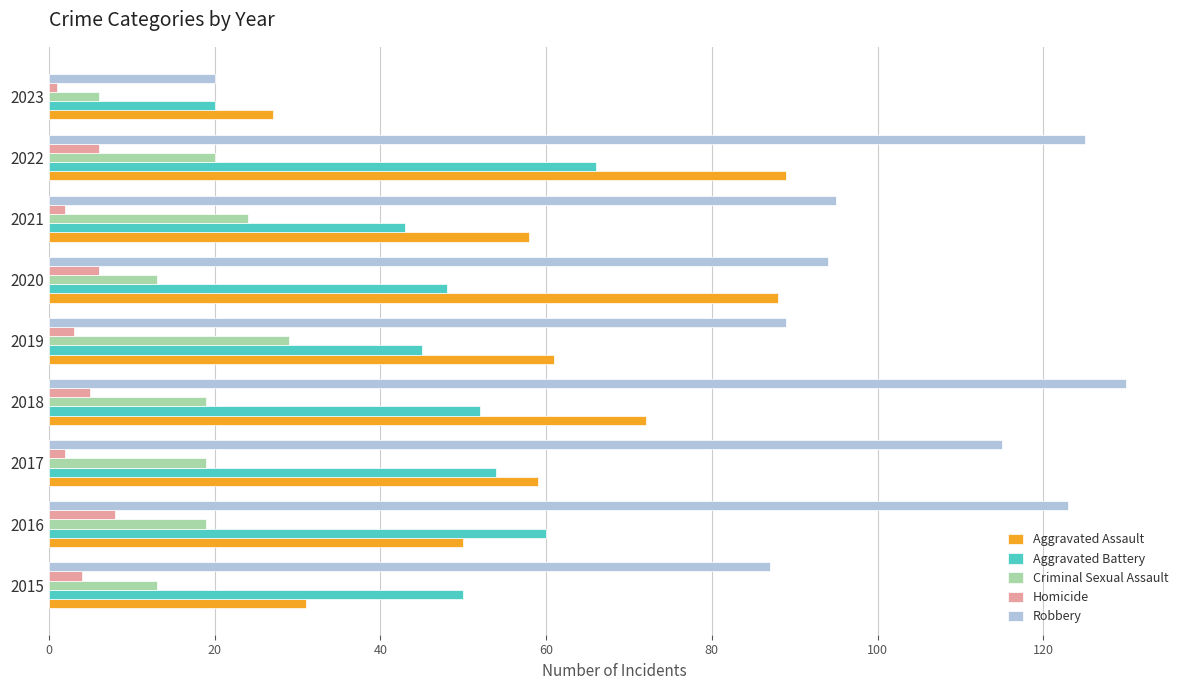

Between 2015 and 2016, which series saw the biggest shift?

Robbery